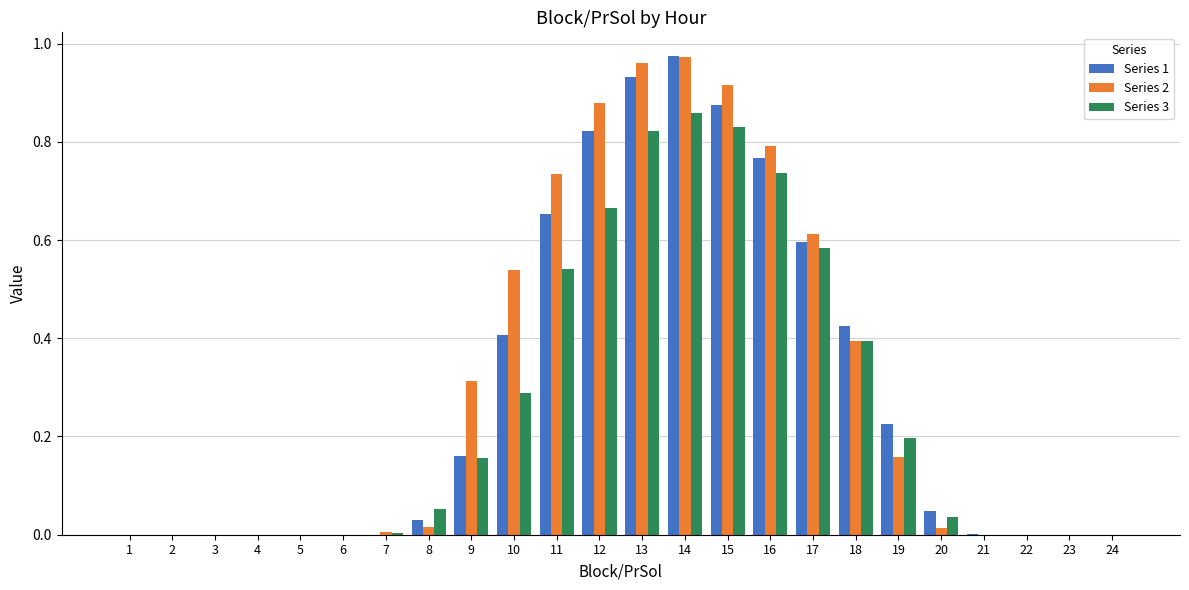

At which category is the sum across all series the highest?

14